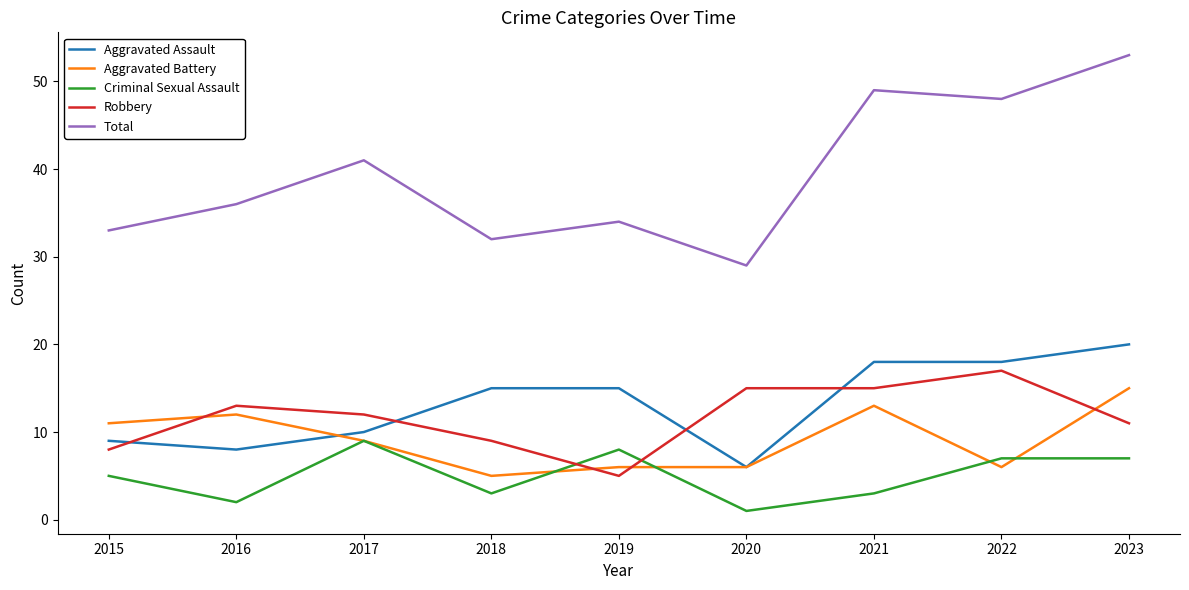

True or false: Aggravated Battery and Total cross at least once.

False